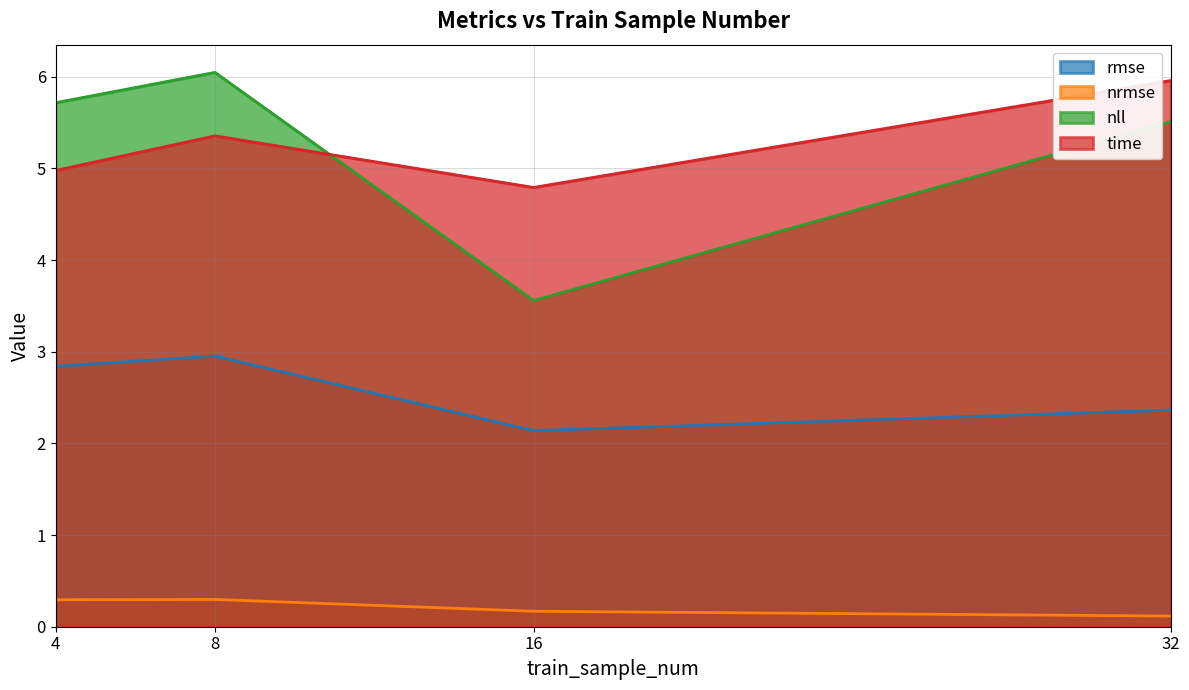

At which label does time reach its peak?

32